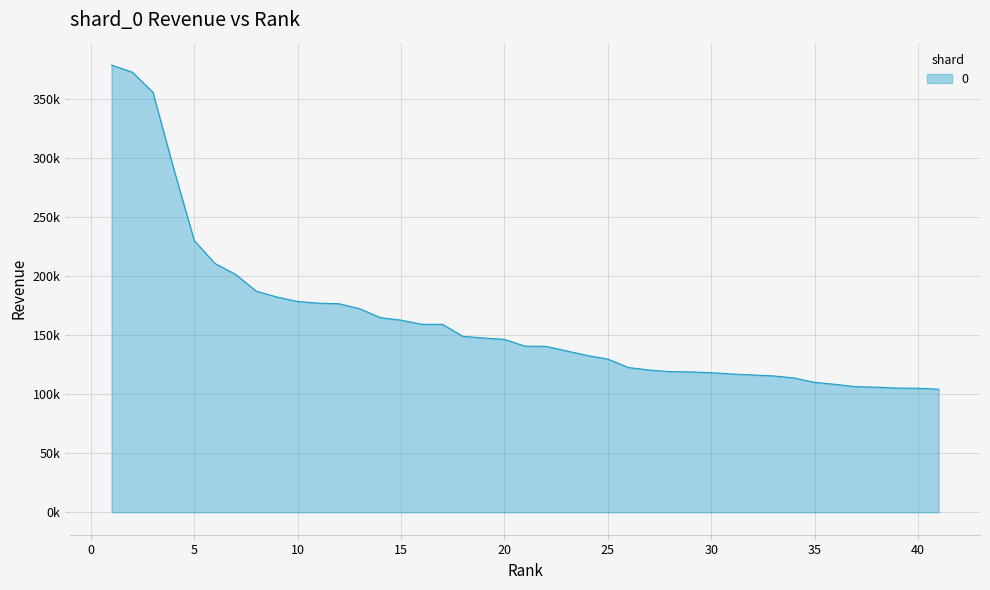

How many values exceed 146500?

19